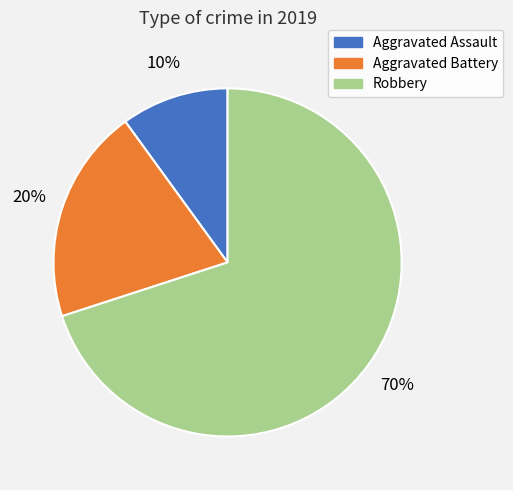

Which category has the biggest portion of the pie?

Robbery